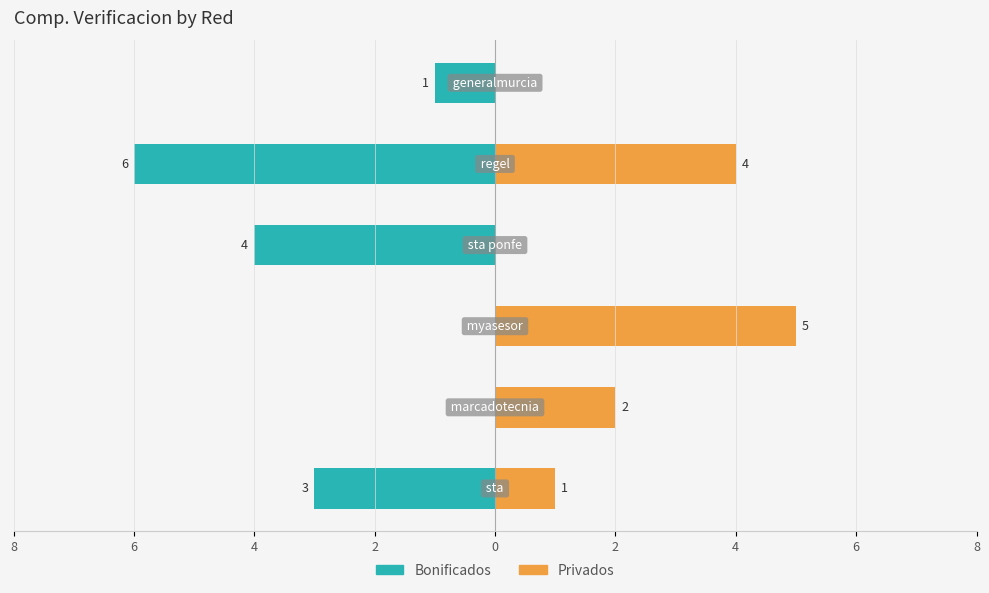

Is it true that Comp. Verificacion Bonificados equals -4 at 2?

True